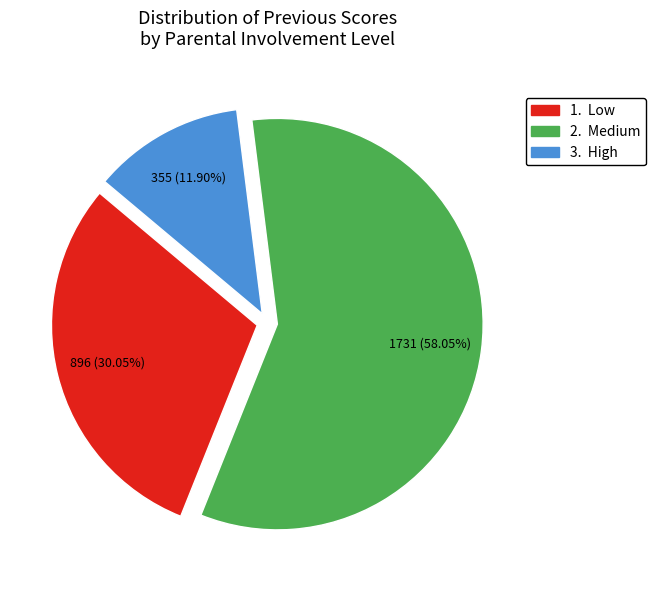

Does any single category account for the majority?

Yes